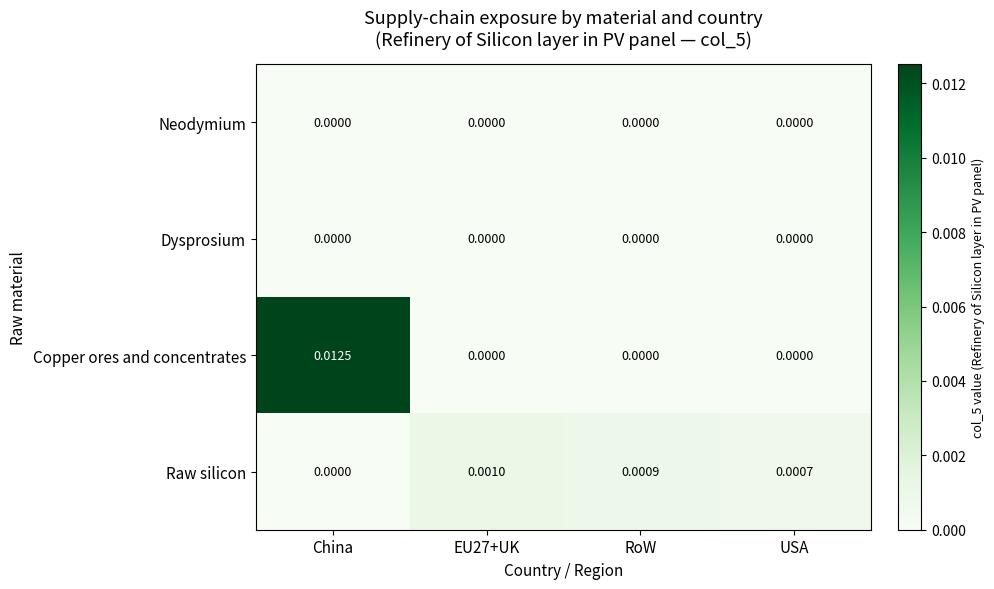

Which series has the largest total across all categories?

Copper ores and concentrates